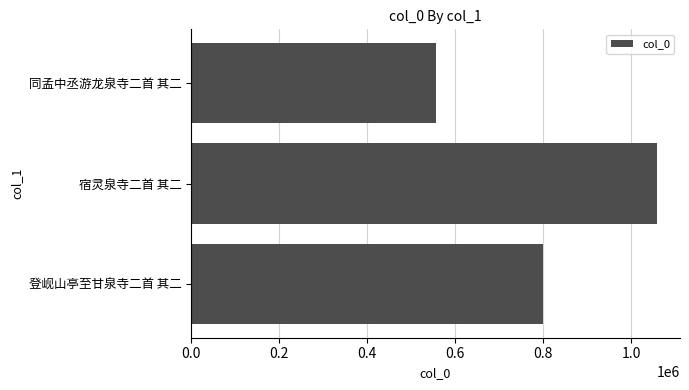

What is the change in value from 登岘山亭至甘泉寺二首 其二 to 同孟中丞游龙泉寺二首 其二?

-244521